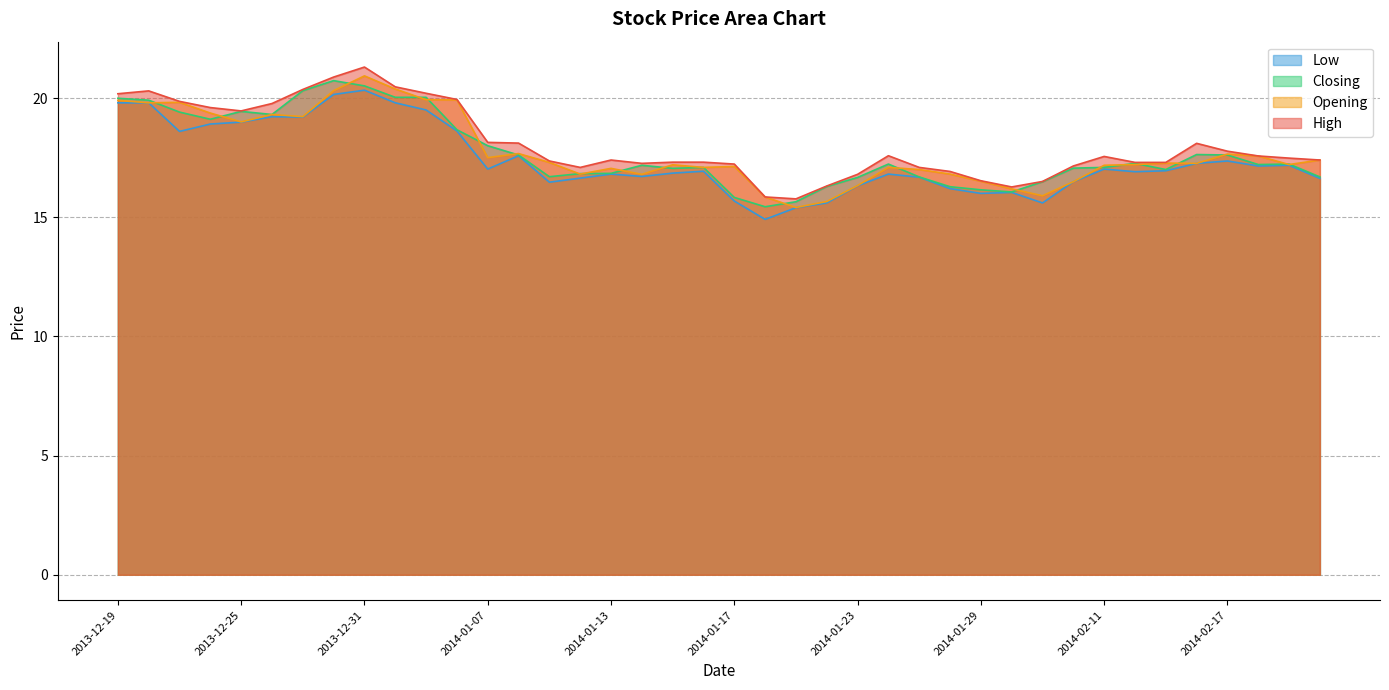

Reading left to right, transcribe all the data shown in this chart.

High: 20.2	20.3	19.9	19.6	19.5	19.8	20.4	20.9	21.3	20.5	20.2	19.9	18.1	18.1	17.4	17.1	17.4	17.3	17.3	17.3	17.2	15.8	15.8	16.3	16.8	17.6	17.1	16.9	16.5	16.3	16.5	17.1	17.6	17.3	17.3	18.1	17.8	17.6	17.5	17.4
Opening: 19.9	19.8	19.8	19.4	19.0	19.3	19.2	20.3	20.9	20.4	19.9	19.9	17.5	17.7	17.3	16.8	17.1	16.8	17.2	17.1	17.1	15.8	15.4	15.7	16.3	17.1	17.0	16.8	16.5	16.2	15.9	16.5	17.2	17.2	17.3	17.3	17.6	17.6	17.2	17.4
Closing: 20.0	19.9	19.4	19.1	19.4	19.3	20.3	20.7	20.5	20.0	20.0	18.7	18.0	17.6	16.7	16.8	16.8	17.2	17.1	17.1	15.8	15.4	15.7	16.3	16.7	17.2	16.7	16.3	16.1	16.1	16.5	17.1	17.1	17.3	17.0	17.6	17.6	17.2	17.2	16.7
Low: 19.8	19.8	18.6	18.9	19.0	19.2	19.2	20.1	20.3	19.8	19.5	18.6	17.0	17.6	16.5	16.6	16.8	16.7	16.9	16.9	15.7	14.9	15.4	15.6	16.3	16.8	16.7	16.2	16.0	16.0	15.6	16.5	17.0	16.9	16.9	17.3	17.4	17.1	17.2	16.6